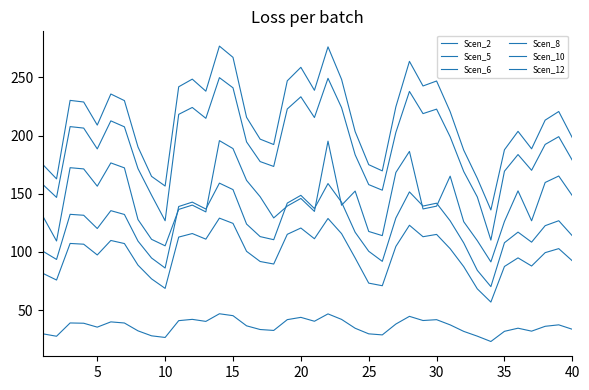

Reading left to right, transcribe all the data shown in this chart.

Scen_2: 130.5	109.4	172.4	171.4	156.5	176.5	172.3	127.9	110.8	105.3	136.6	140.3	134.4	195.7	188.8	161.5	147.5	129.2	139.4	146.0	134.8	195.2	140.1	152.3	117.6	114.0	168.3	186.4	136.9	139.4	165.1	126.0	109.7	91.5	126.2	152.5	126.8	159.7	165.2	148.4
Scen_5: 29.6	27.6	39.0	38.7	35.4	39.9	38.9	32.2	27.9	26.5	41.0	42.1	40.3	46.9	45.2	36.5	33.3	32.6	41.8	43.8	40.4	46.8	42.0	34.4	29.6	28.7	38.1	44.7	41.1	41.8	37.3	31.7	27.6	23.0	31.8	34.5	31.9	36.1	37.4	33.6
Scen_6: 157.9	146.9	207.7	206.4	188.6	212.6	207.5	171.6	148.8	126.8	218.2	224.2	214.8	249.8	241.1	194.6	177.7	173.5	222.9	233.3	215.5	249.2	224.0	183.5	157.9	153.1	202.7	238.0	218.9	222.7	199.0	169.1	147.3	110.2	169.4	183.7	170.2	192.4	199.1	178.8
Scen_8: 81.6	75.9	107.3	106.7	97.4	109.9	107.2	88.7	76.9	68.7	112.8	115.8	111.0	129.1	124.5	100.5	91.8	89.6	115.1	120.6	111.3	128.8	115.7	94.8	73.2	71.0	104.7	122.9	113.1	115.1	102.8	87.4	68.3	56.9	87.5	94.9	87.9	99.4	102.9	92.4
Scen_10: 100.6	93.6	132.3	131.5	120.1	135.5	132.2	109.3	94.8	86.2	139.0	142.8	136.9	159.1	153.6	124.0	113.2	110.5	142.0	148.7	137.3	158.8	142.7	116.9	100.6	91.9	129.2	151.6	139.4	141.9	126.8	107.7	84.2	70.2	107.9	117.0	108.4	122.6	126.8	113.9
Scen_12: 175.0	162.8	230.2	228.8	209.0	235.7	230.0	190.2	164.9	156.6	241.9	248.5	238.2	276.9	267.2	215.7	196.9	192.3	247.1	258.7	238.9	276.3	248.3	203.4	175.0	169.7	224.7	263.8	242.6	246.9	220.5	187.5	163.3	136.1	187.8	203.6	188.6	213.3	220.7	198.2